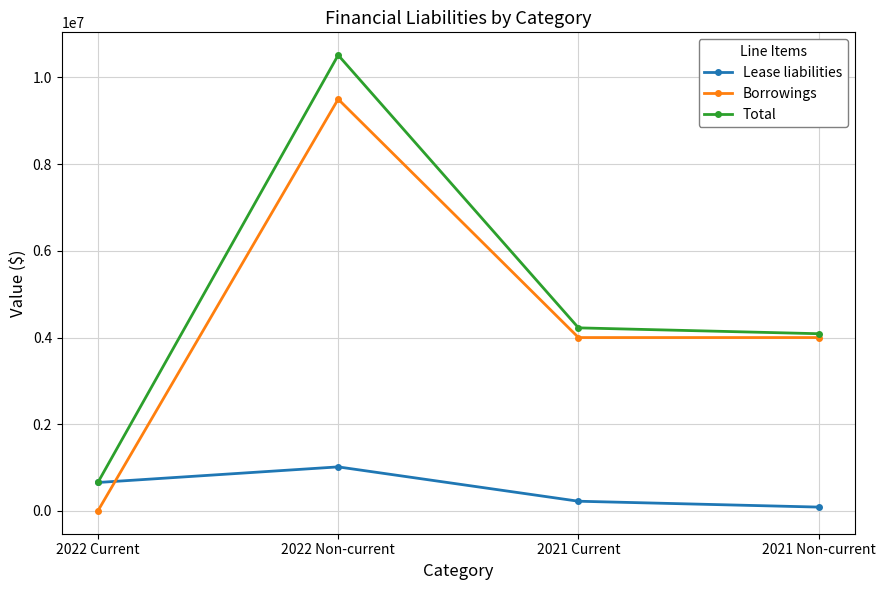

At which label does Total first exceed 4223806?

2022 Non-current